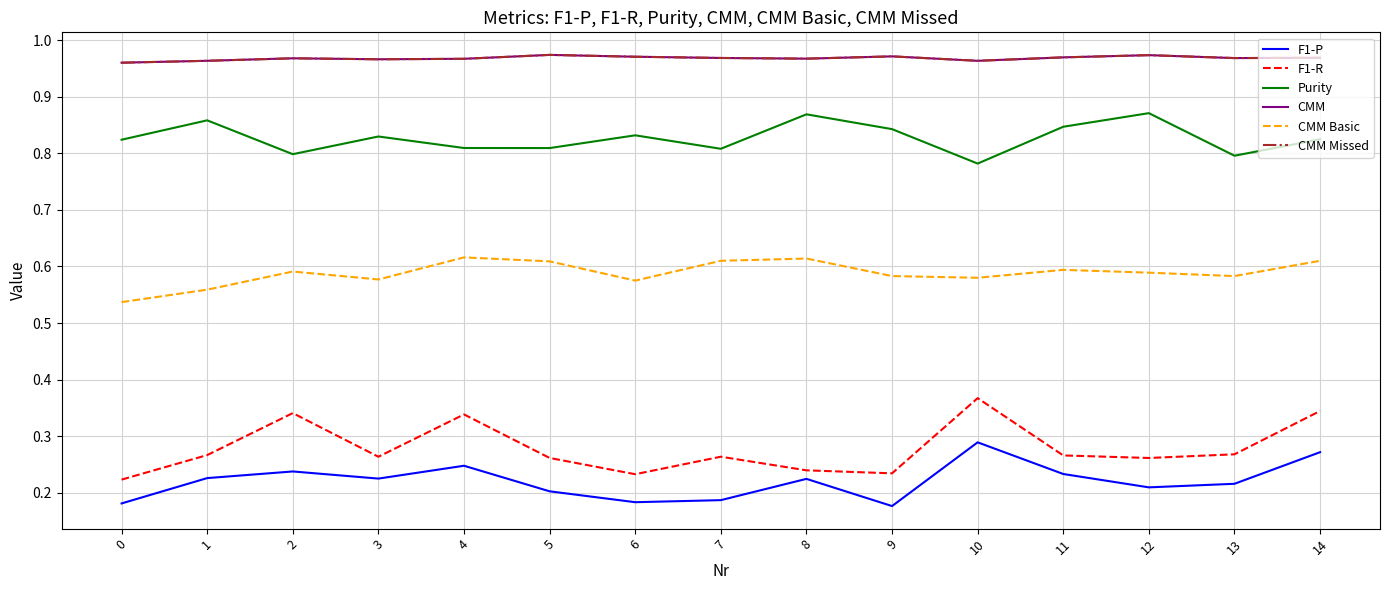

Is the value of F1-R at 2 greater than the value of CMM Missed at 10?

No